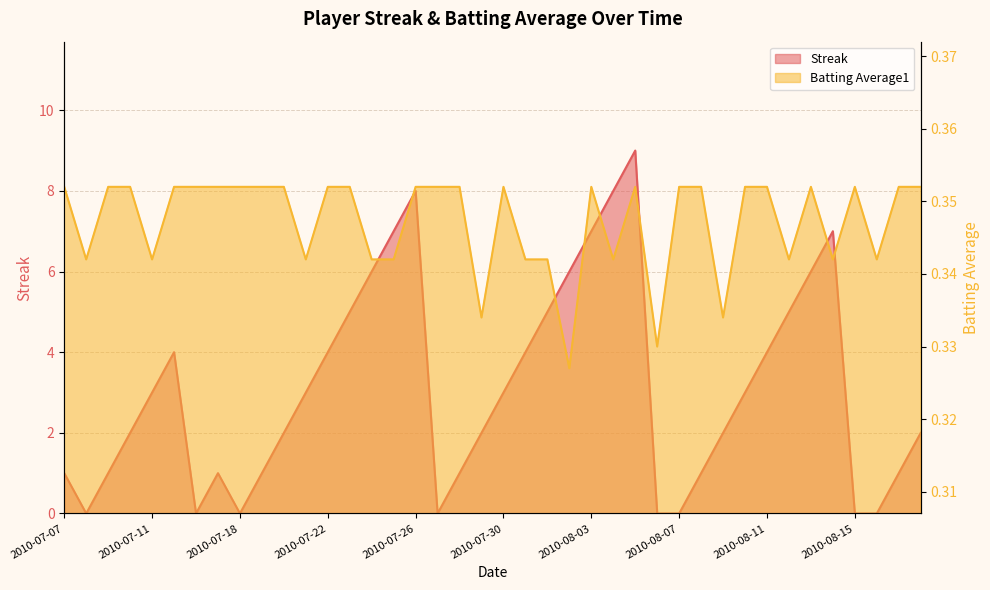

Between 2010-07-19 and 2010-08-14, which is larger?

2010-08-14